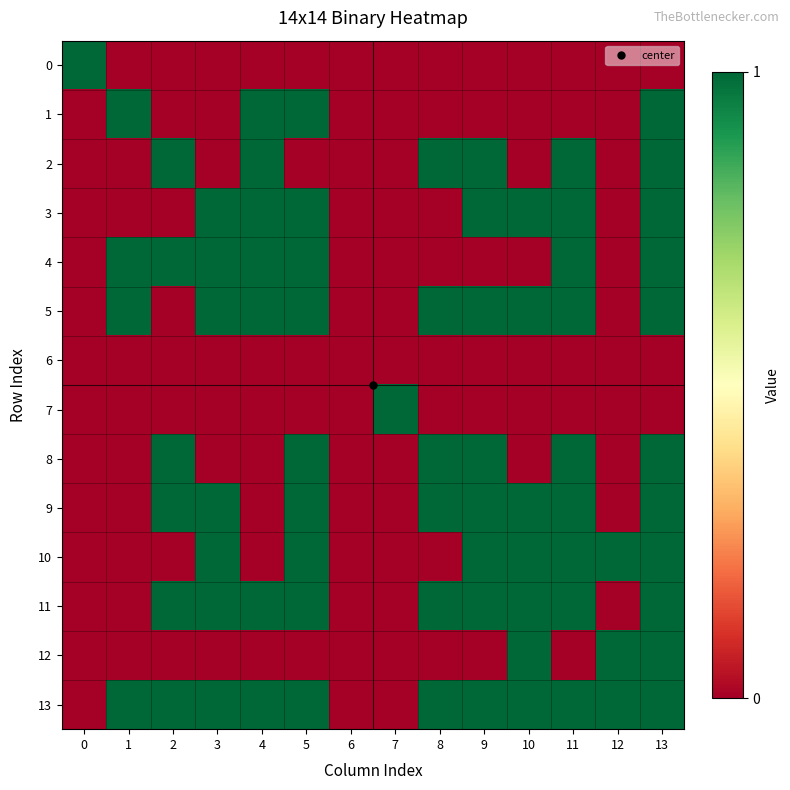

List the series in order of their peak value, lowest first.

6, 0, 1, 2, 3, 4, 5, 7, 8, 9, 10, 11, 12, 13